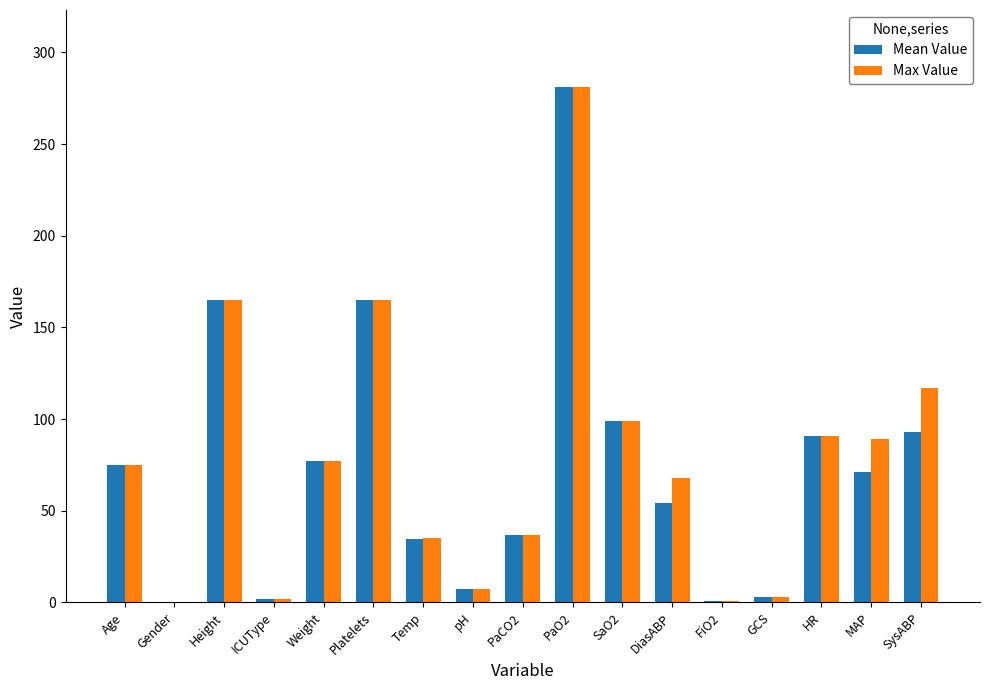

What is the sum of all Max Value values?

1312.6